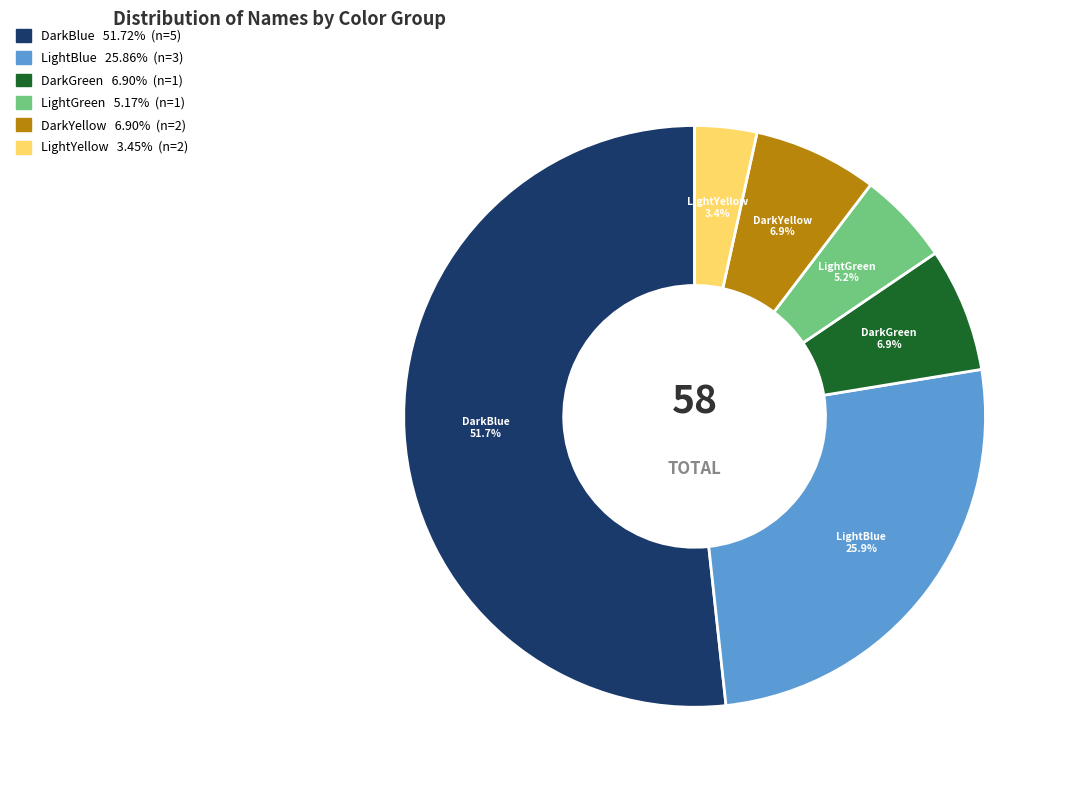

To the nearest percent, what is the difference between the LightGreen and LightBlue slice percentages?

21%